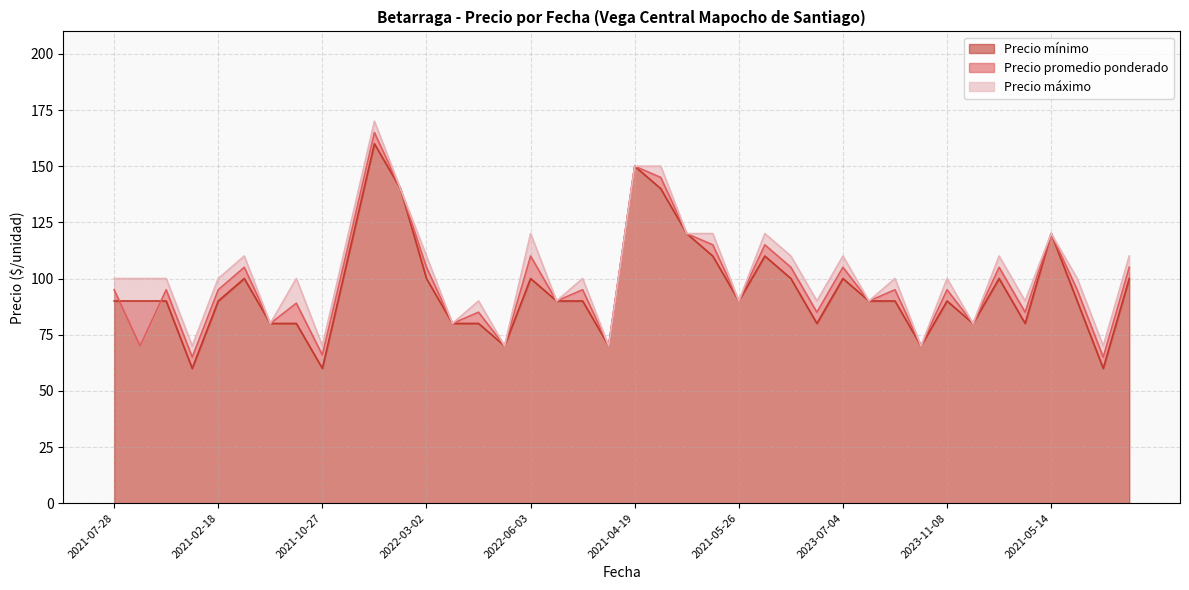

Does the chart display data point markers on the line(s)?

No